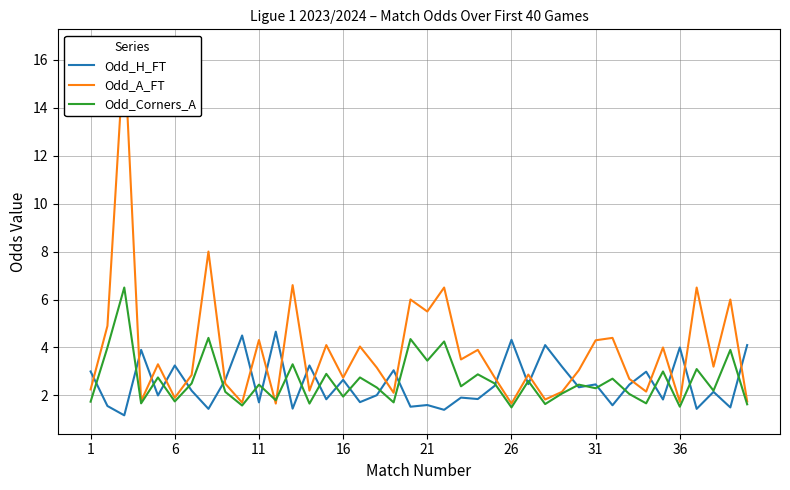

What is the minimum value for Odd_Corners_A?

1.5